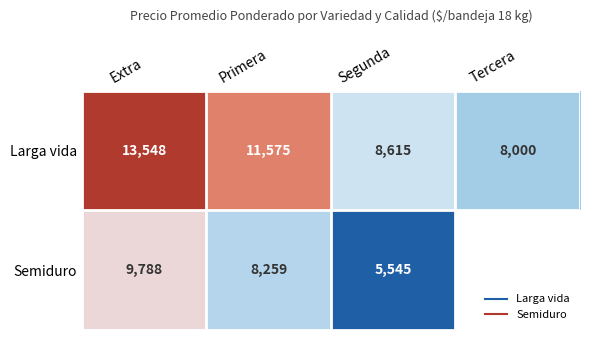

What is the smallest value displayed?

5545.0